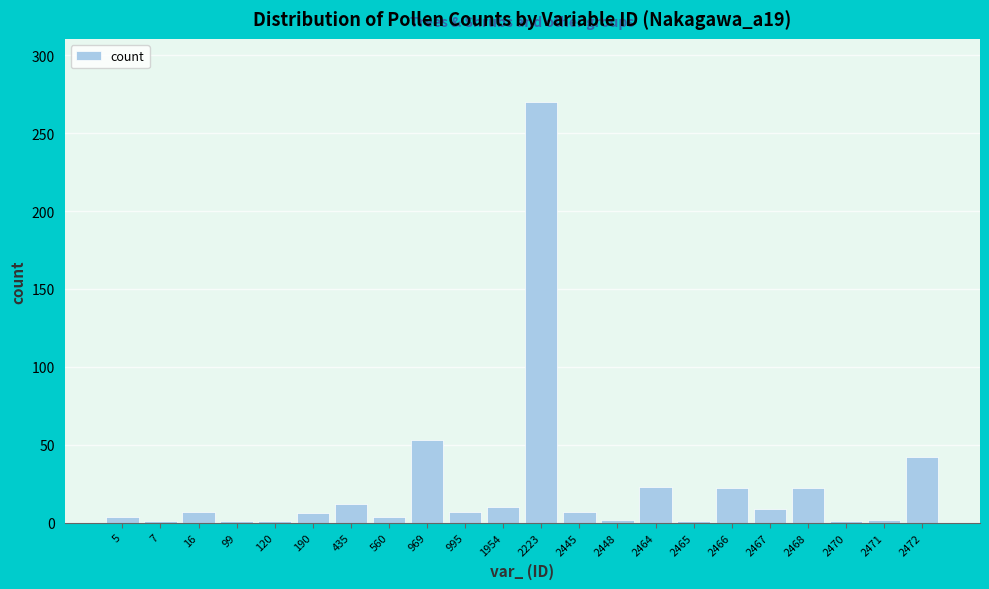

What is the value of the 18th bar from the left?

9